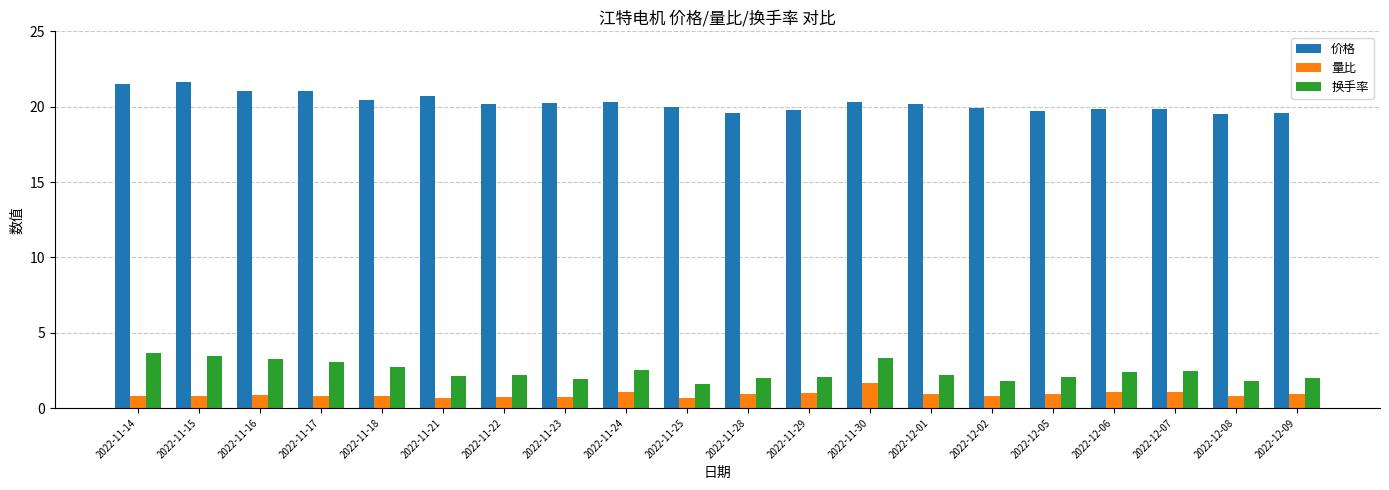

What is the total value across all series at 2022-11-28?

22.5